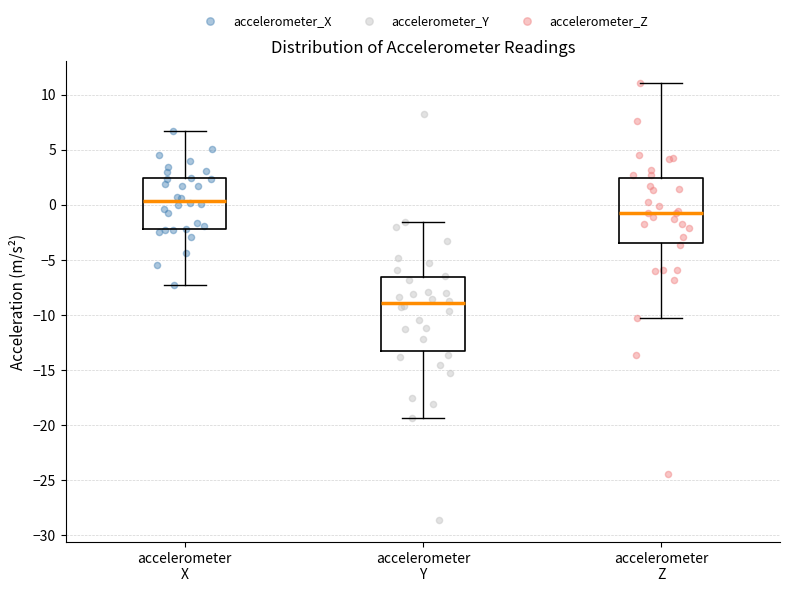

Where does the upper whisker of the box for accelerometer X end on the y-axis? The values are not printed on the chart, so give them approximately, as read against the axis.

6.5